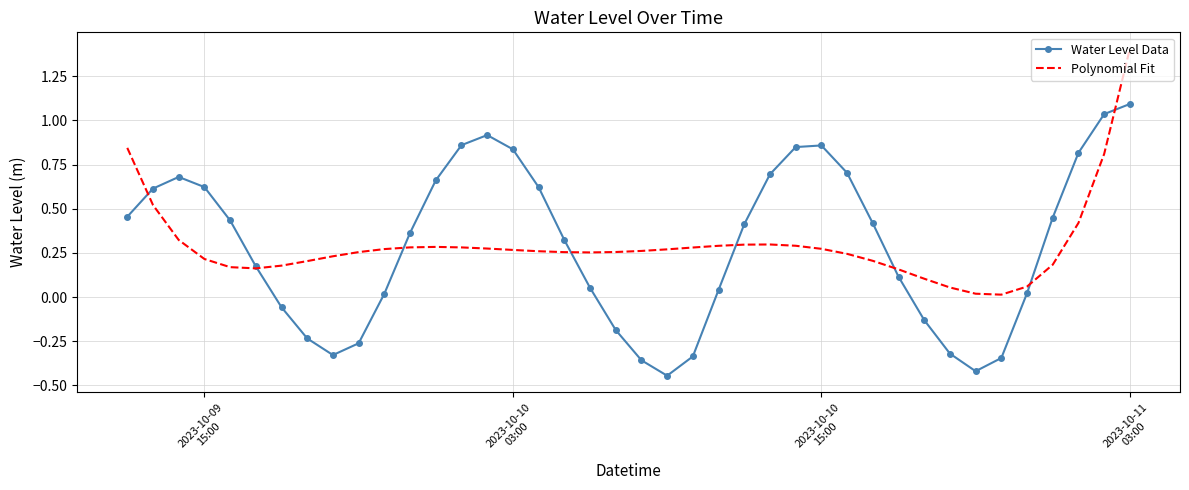

What is the greatest value displayed?

1.4